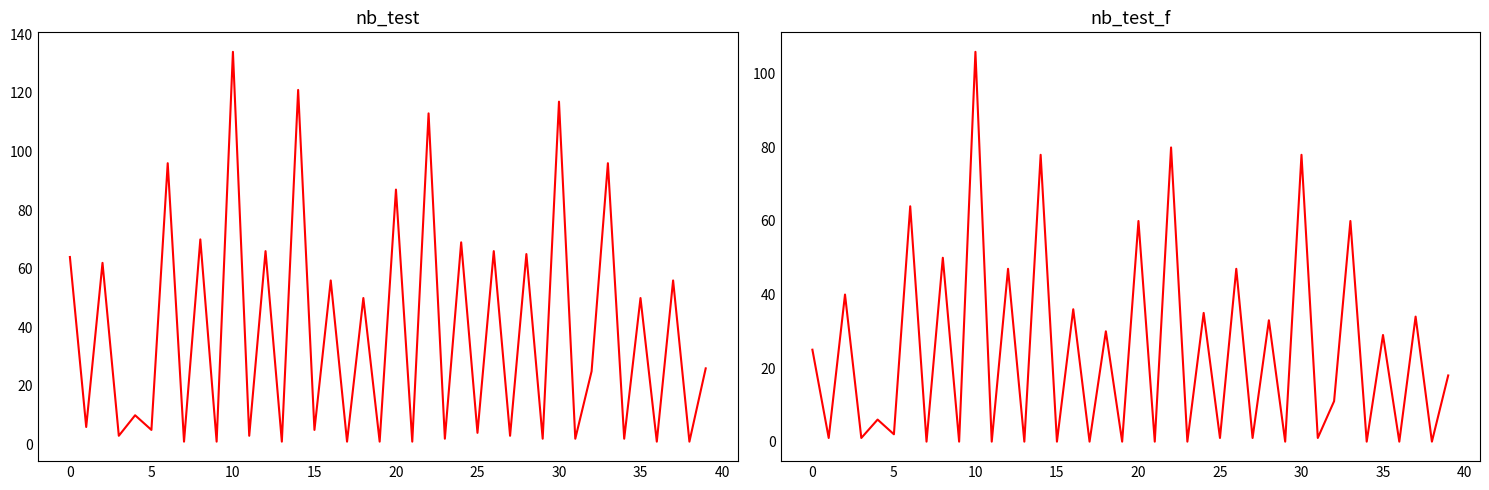

Count the number of categories in the chart.

40